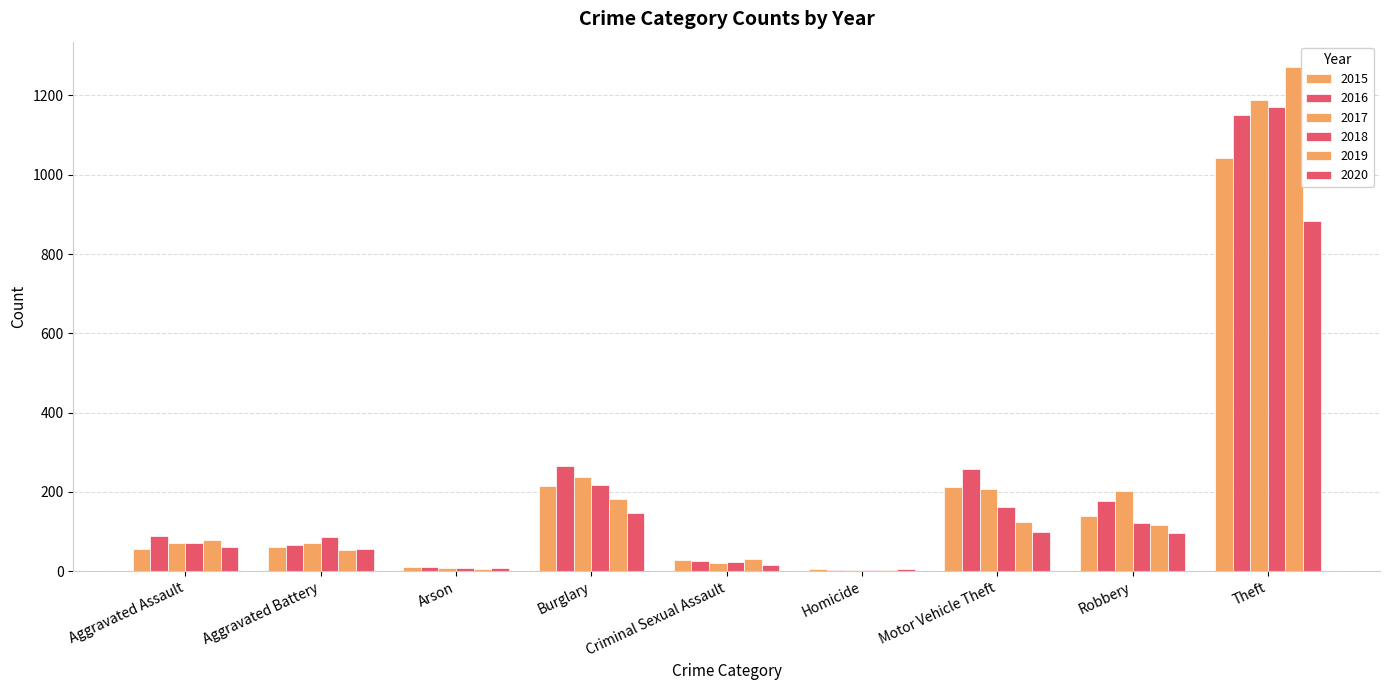

How many groups of bars are there?

9